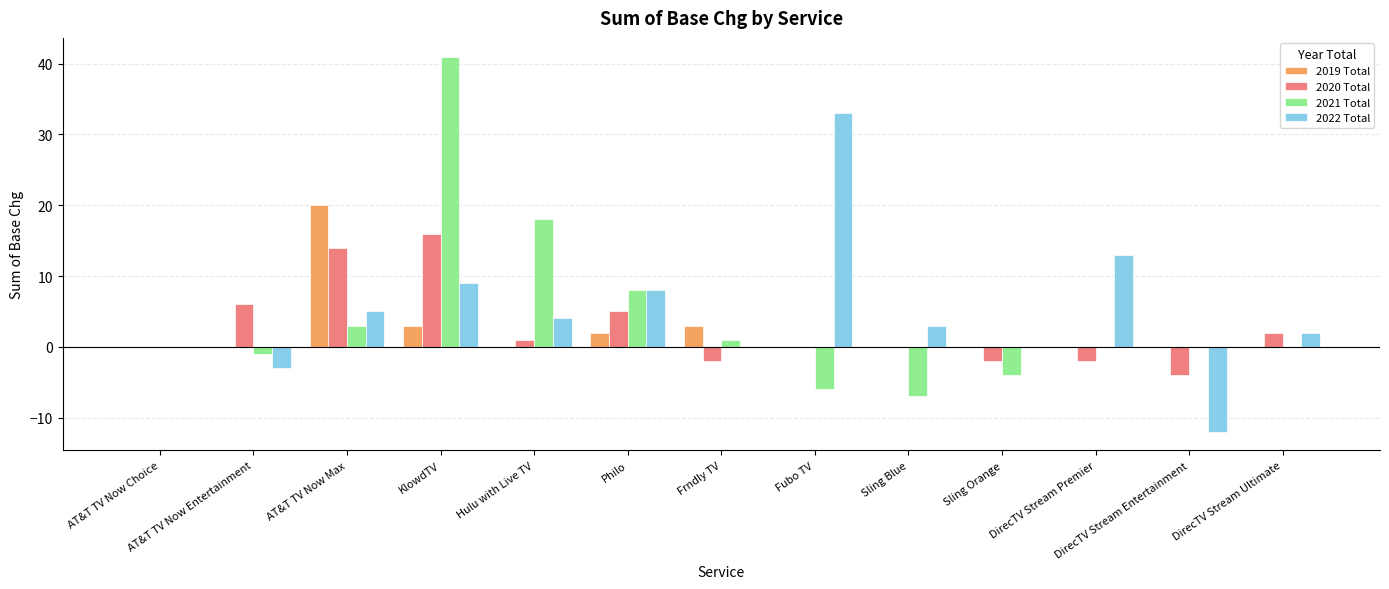

What is the sum of all 2021 Total values?

53